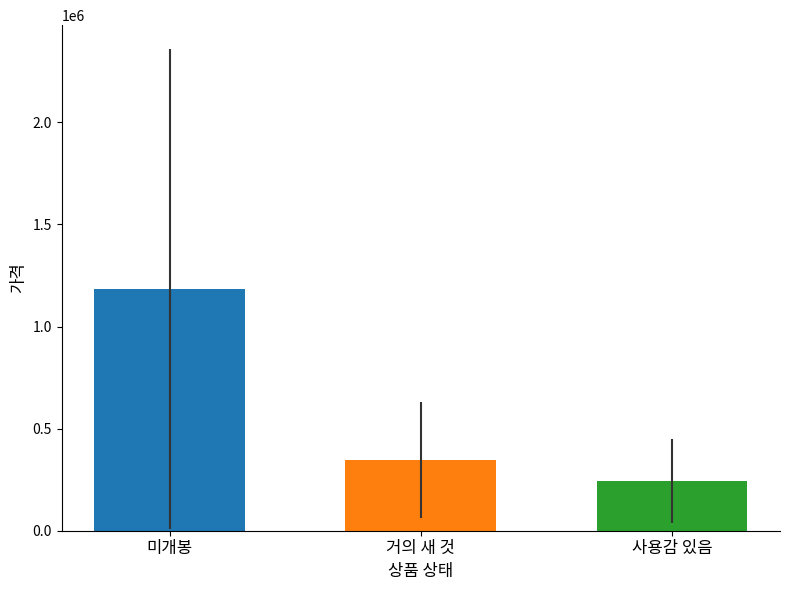

Are the bars grouped side by side (vs. stacked)?

No